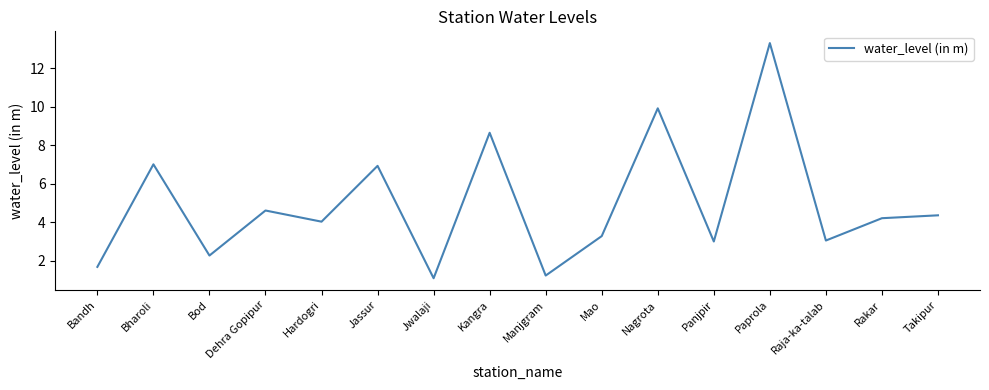

What is the difference between the maximum and second lowest values?

12.1